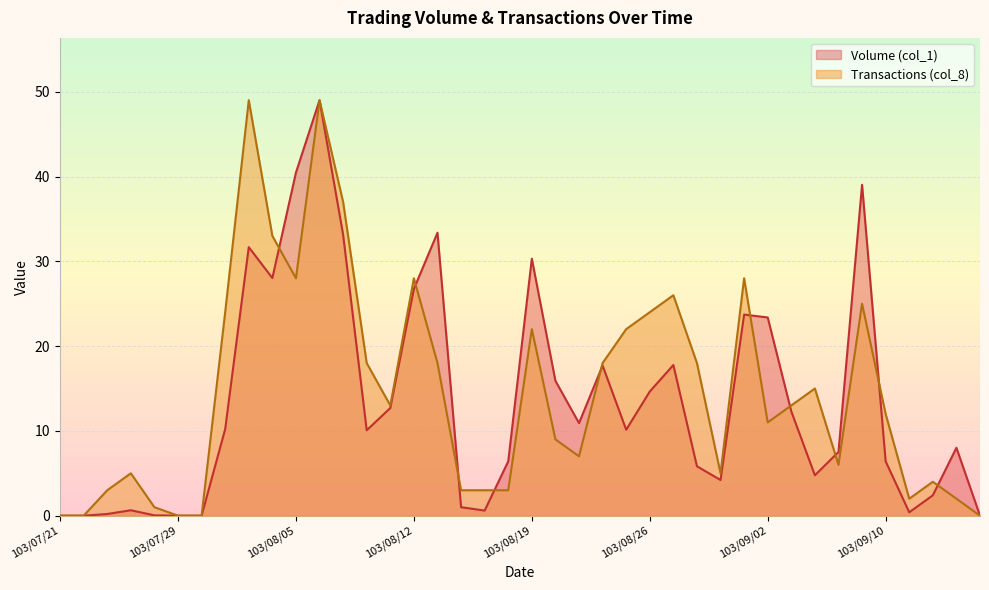

Between 103/07/25 and 103/07/30, which is larger?

103/07/25